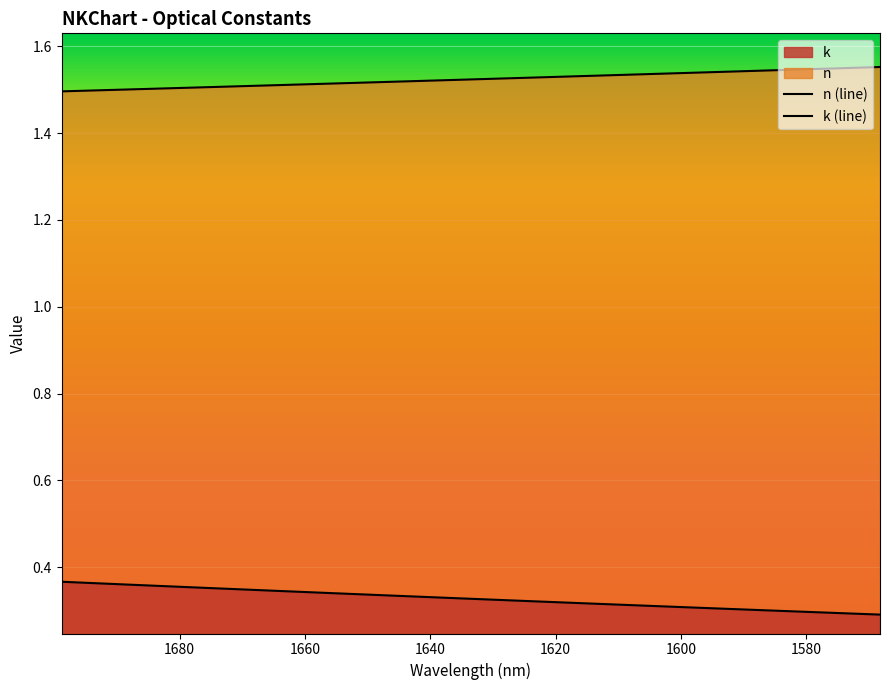

True or false: n and k intersect in this chart.

False